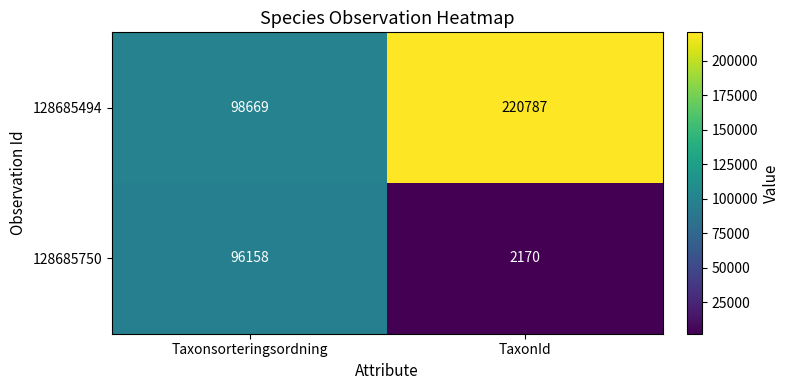

What is the difference between the highest and lowest values at TaxonId?

218617